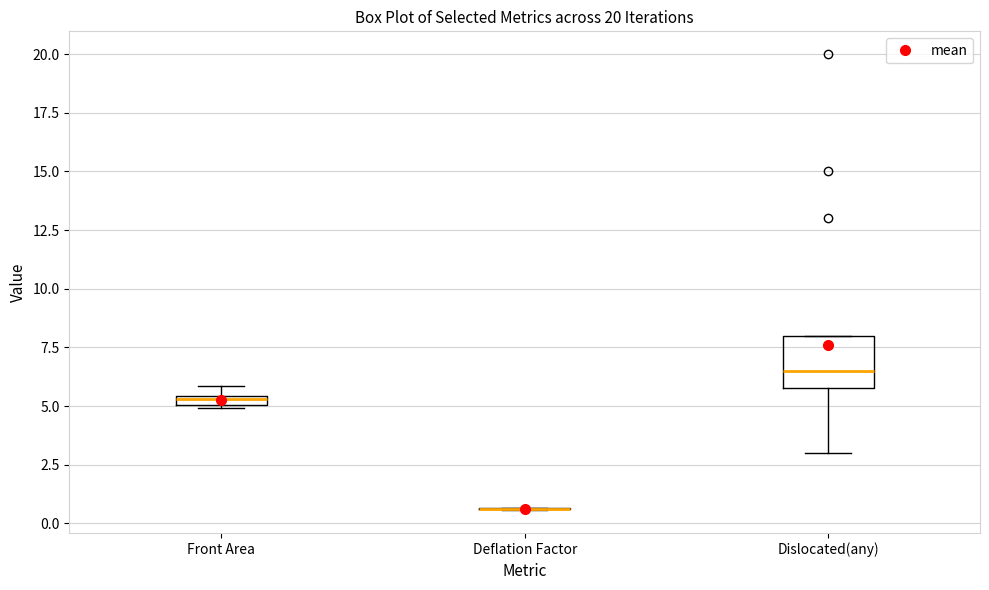

Comparing the boxes themselves (not the whiskers), which one is the tallest?

Dislocated(any)